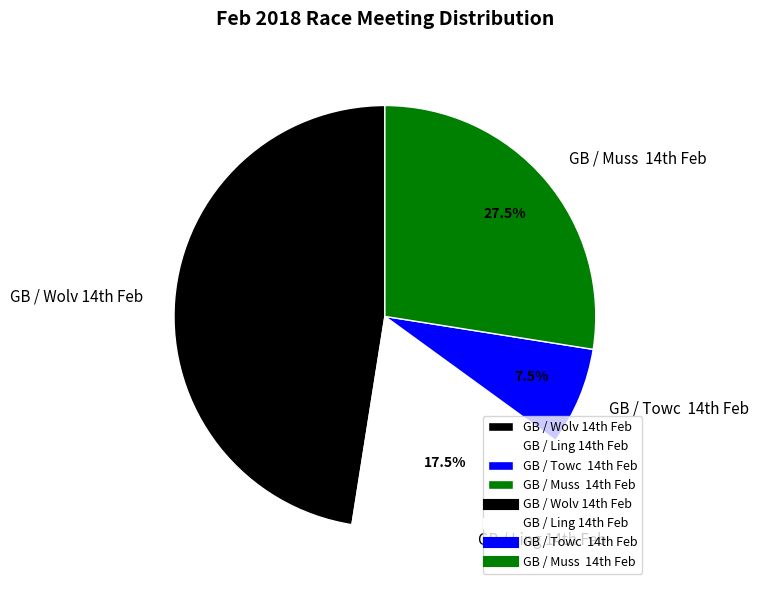

What is the largest slice in the pie chart?

GB / Wolv 14th Feb